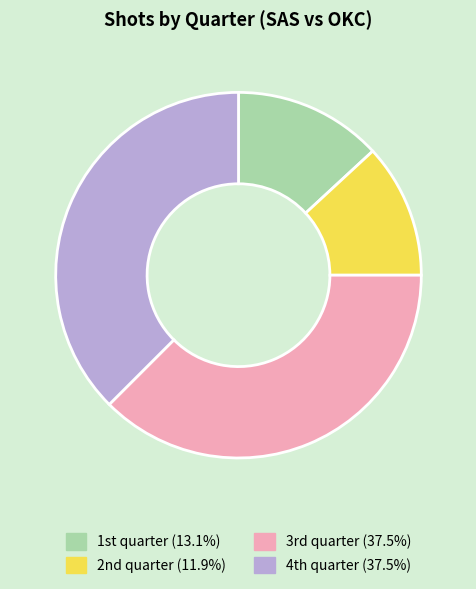

Is there any slice that represents more than half of the pie?

No